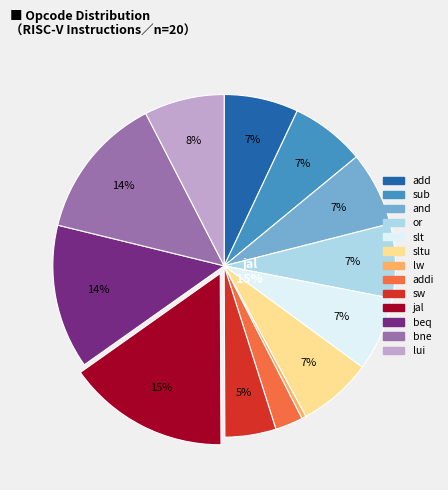

To the nearest percent, what percentage of the pie is and?

7%